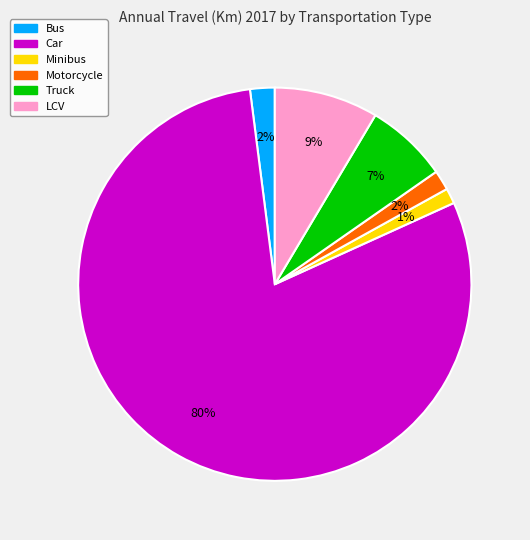

Is there a majority slice in this chart?

Yes